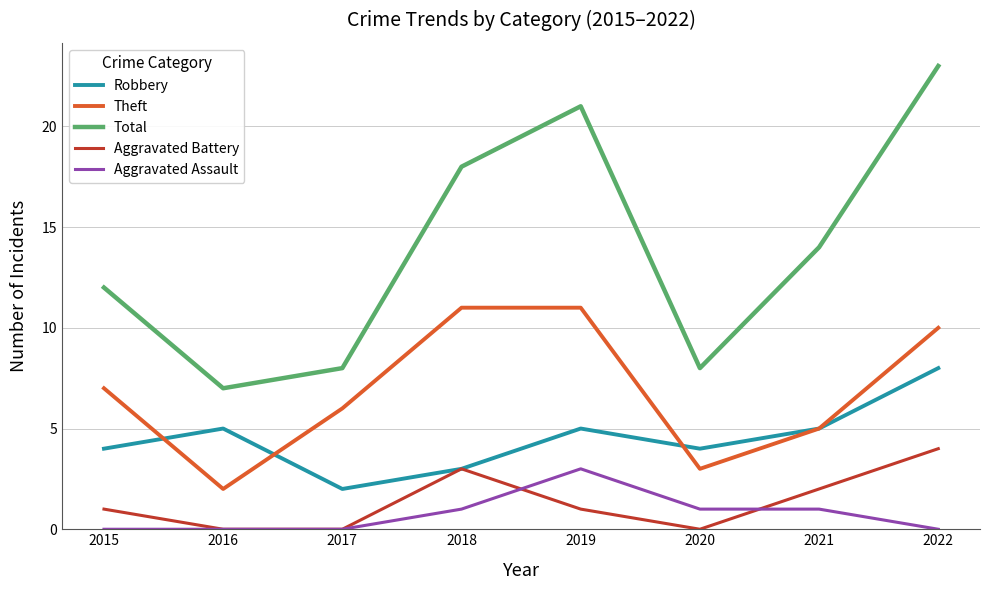

Where is the first local minimum for Robbery?

2017